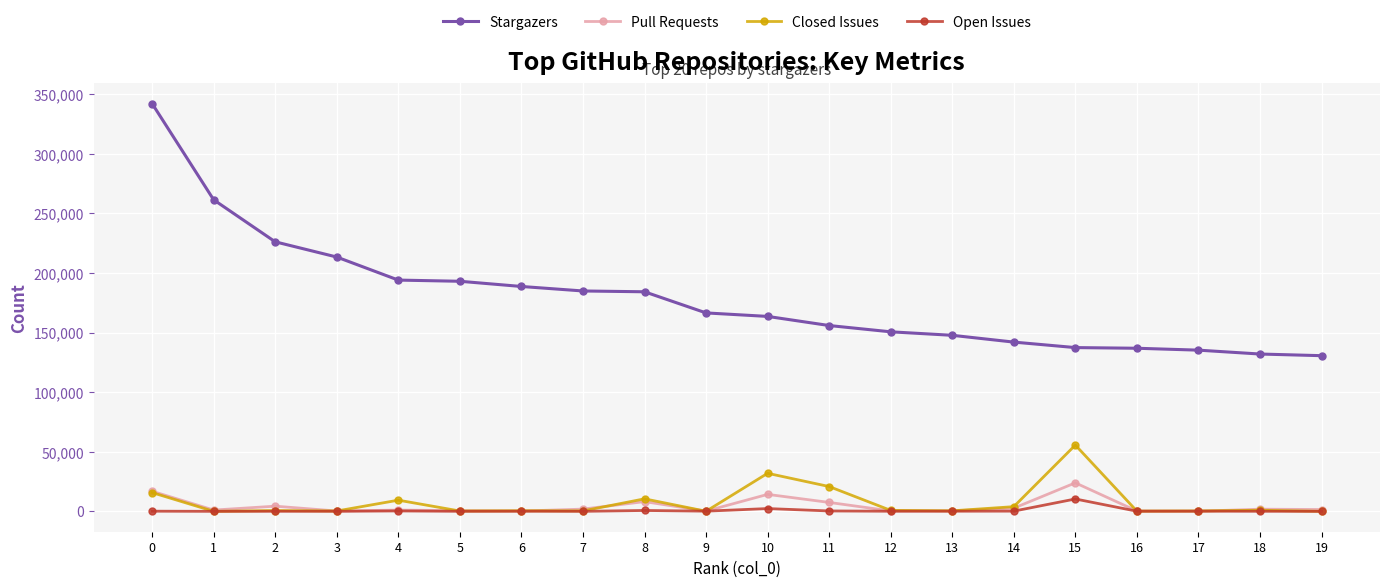

What is the average value of the Open Issues series?

758